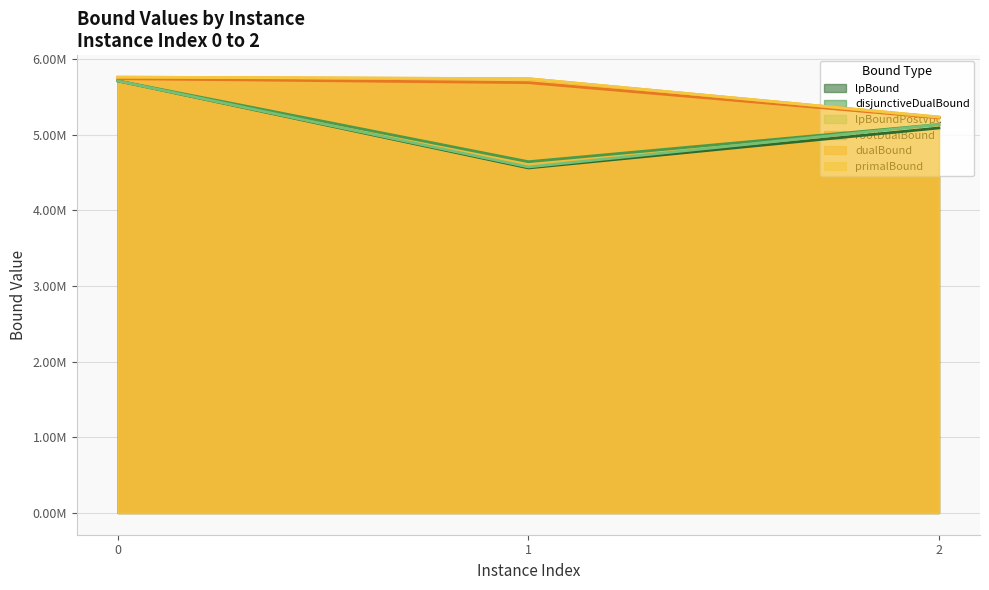

Is it true that primalBound equals 1320780.0 at 0?

False